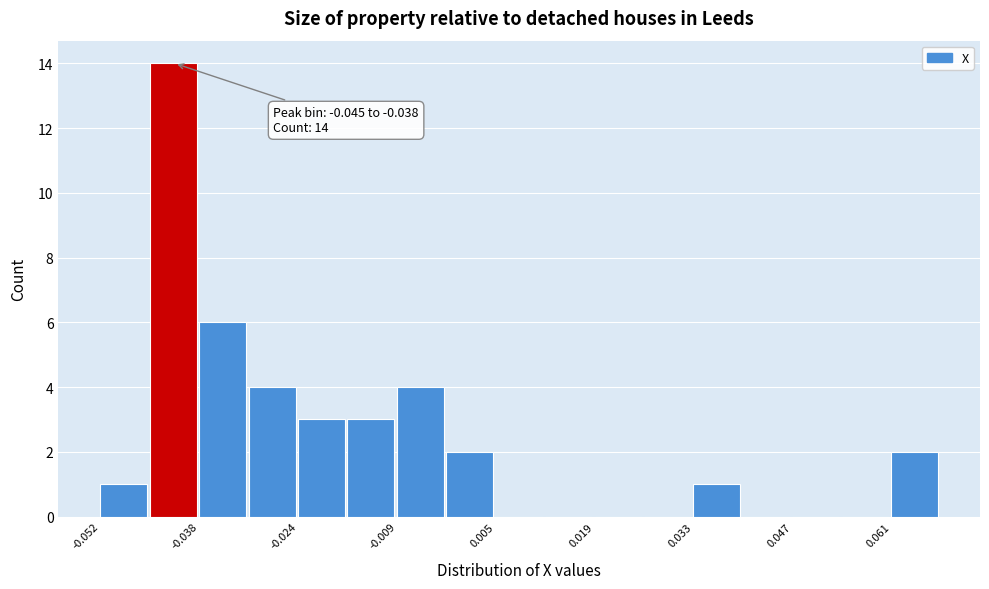

Around what value on the x-axis is the tallest bar? Give the approximate position of its centre, as read against the axis.

-0.042